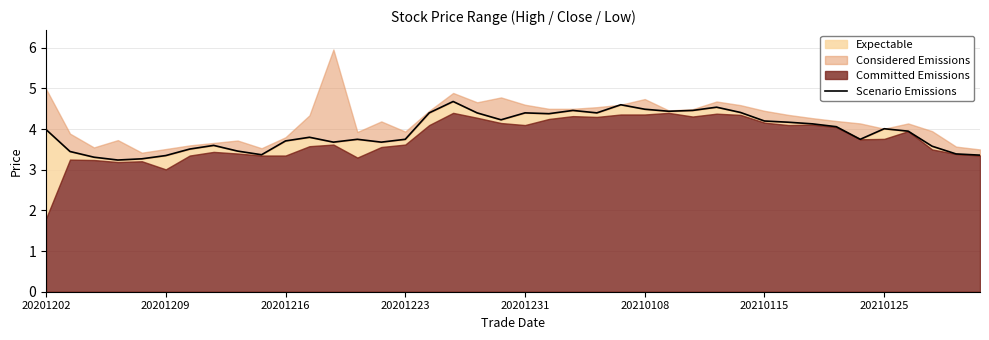

What is the change in value from 20210125 to 12?

+0.1